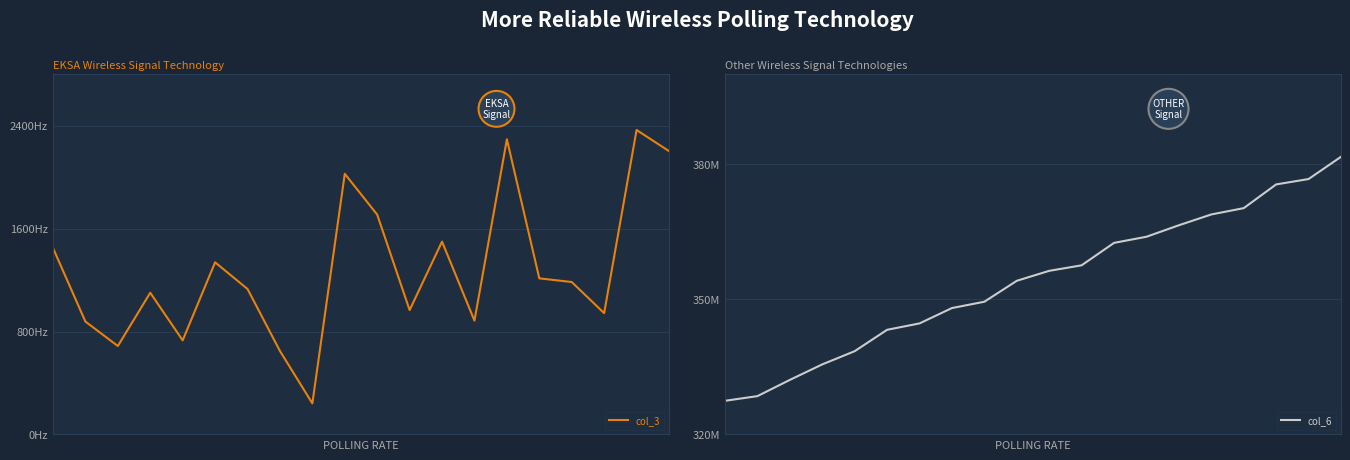

Reading right to left, transcribe all the data shown in this chart.

col_3: 220380656	236803296	94346240	118547224	121416696	229588344	88509336	149982872	96698464	170971088	202727760	24142992	64914648	113136272	133870976	73176808	110213328	68767184	87796712	145003464
col_6: 381695963	376755089	375561452	370289435	368885728	366485633	363931242	362570896	357585249	356356993	354143033	349490163	348086178	344670359	343254897	338501818	335565392	332119543	328514117	327477091